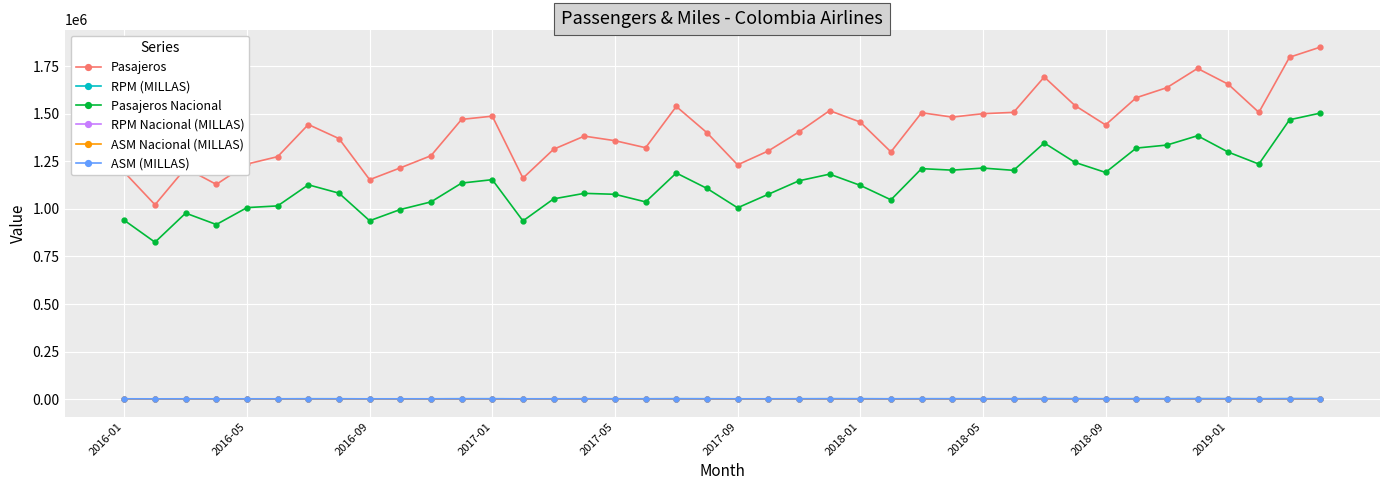

What is the sum of all Pasajeros values?

56642000